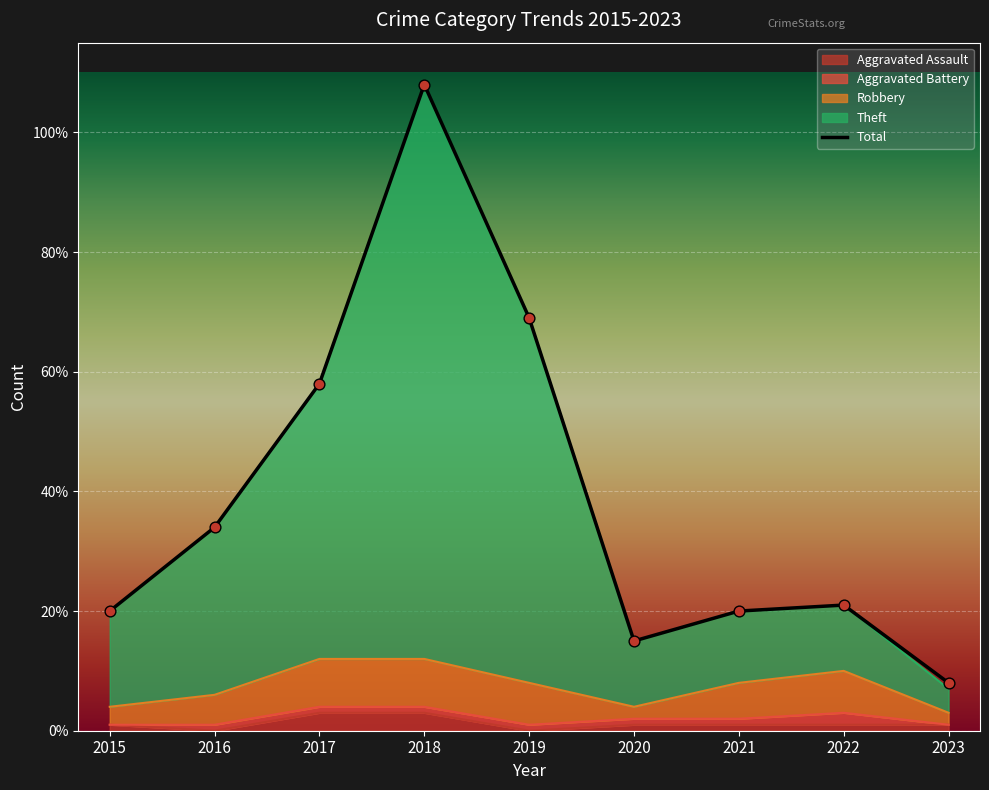

At which category is the sum across all series the highest?

2018